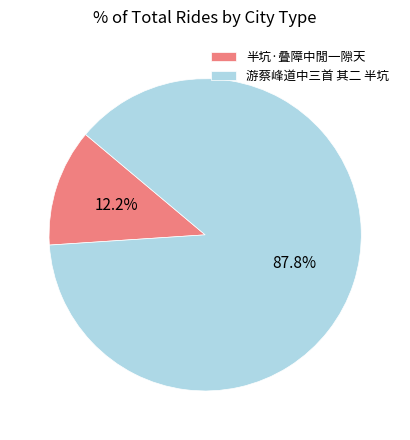

Do 半坑·叠障中閒一隙天 and 游蔡峰道中三首 其二 半坑 together represent more than half of the pie?

Yes